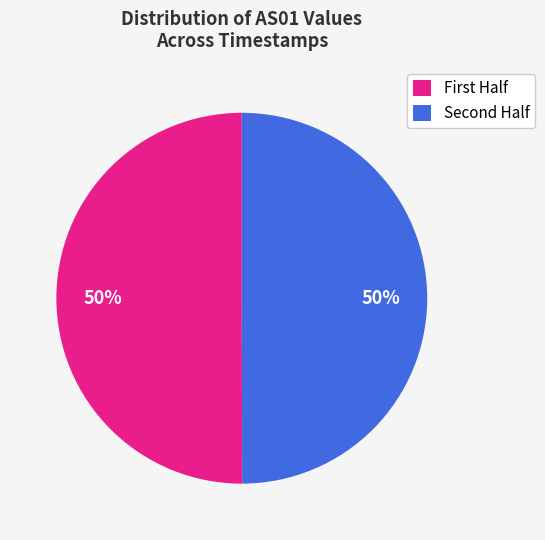

How many slices are in this pie chart?

2